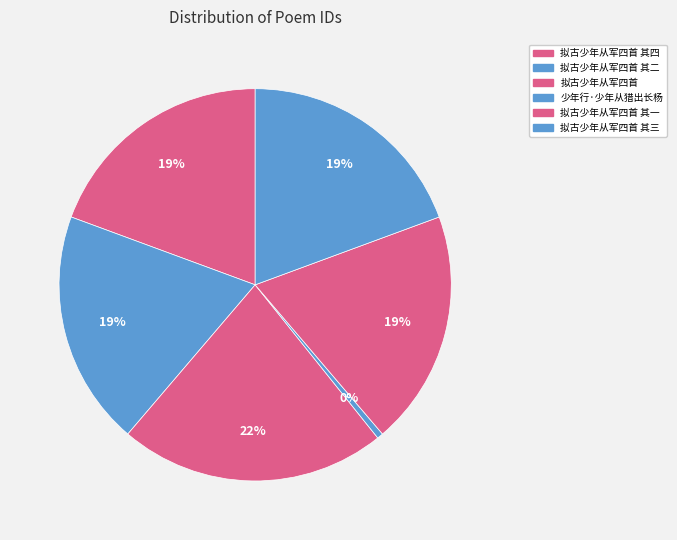

How many slices are in this pie chart?

6